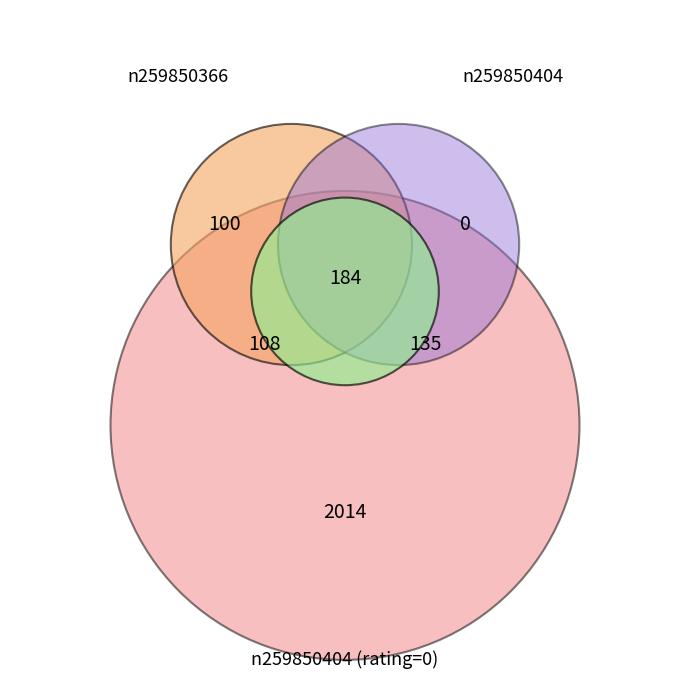

Does any single category account for the majority?

Yes